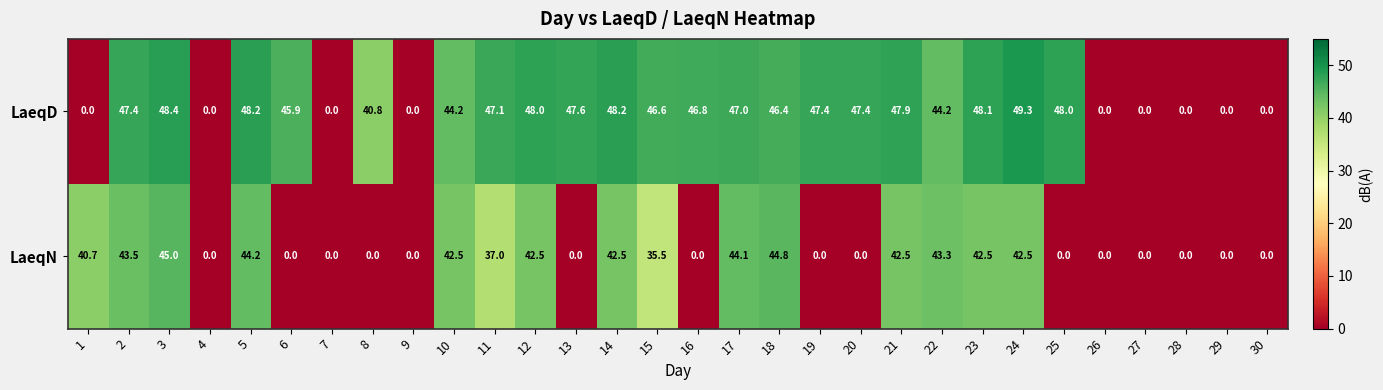

What is the difference between the maximum and minimum values in the LaeqN series?

45.0